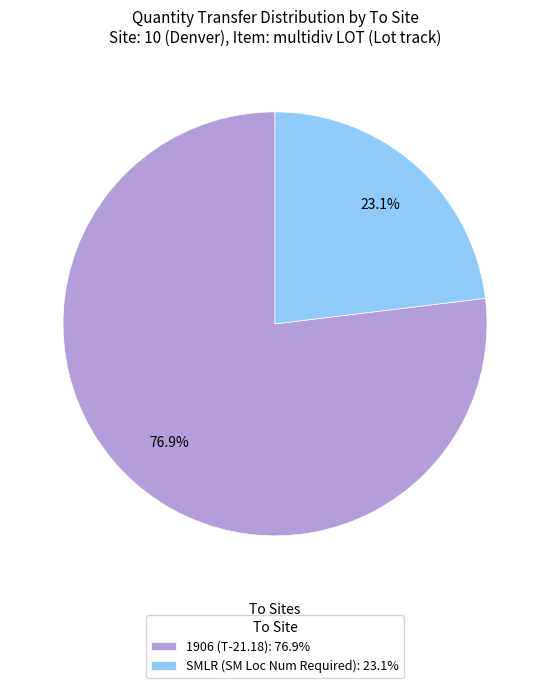

To the nearest percent, what portion does SMLR (SM Loc Num Required) represent?

23%